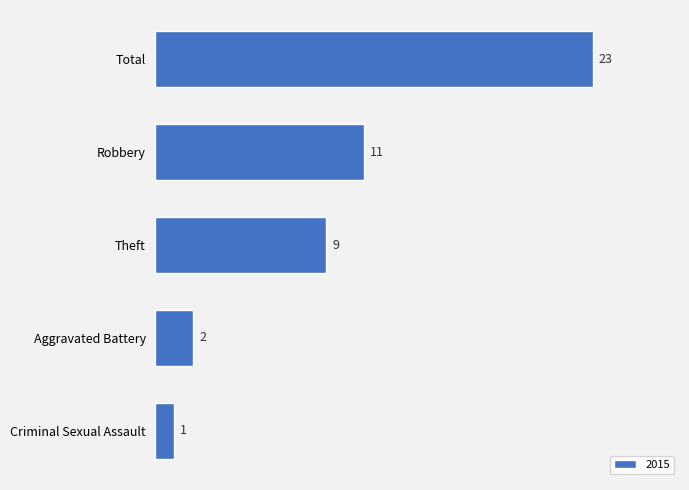

What is the difference between the maximum and minimum values?

22